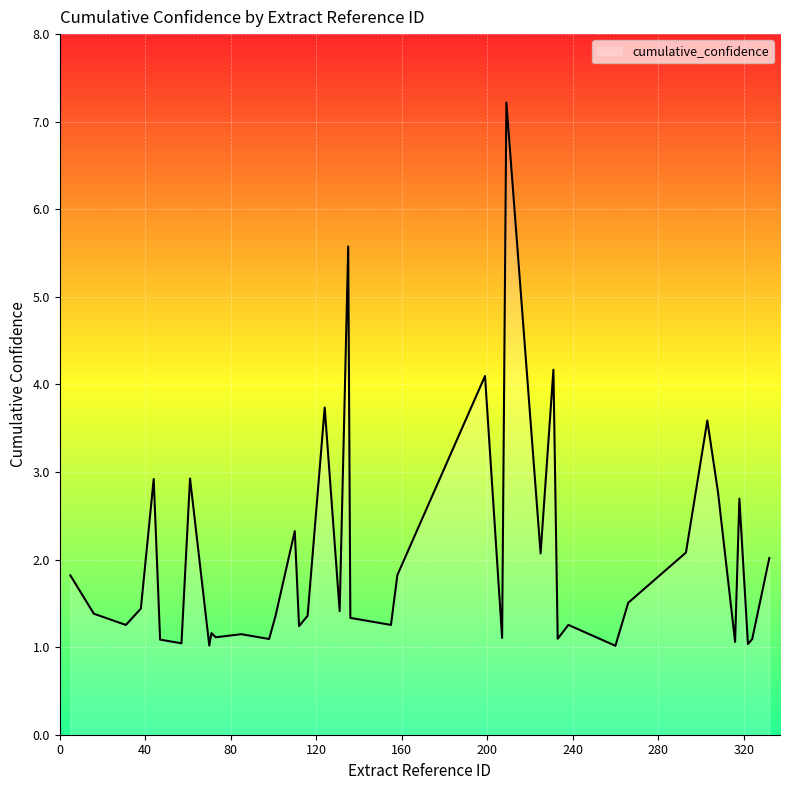

True or false: the data has more than 2 interior local peaks.

True